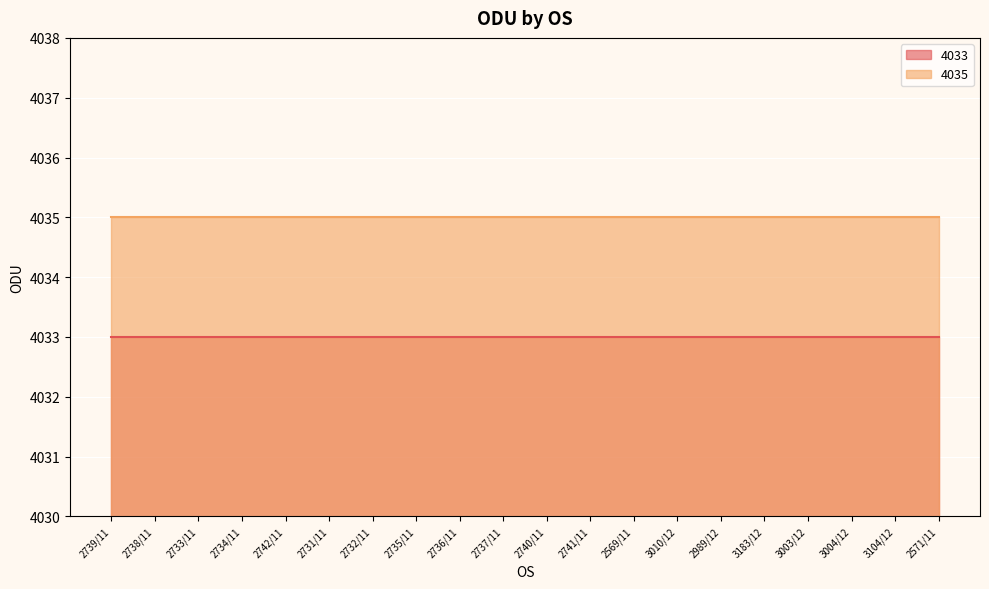

True or false: 4033 has more than 1 points higher than both neighbors.

False